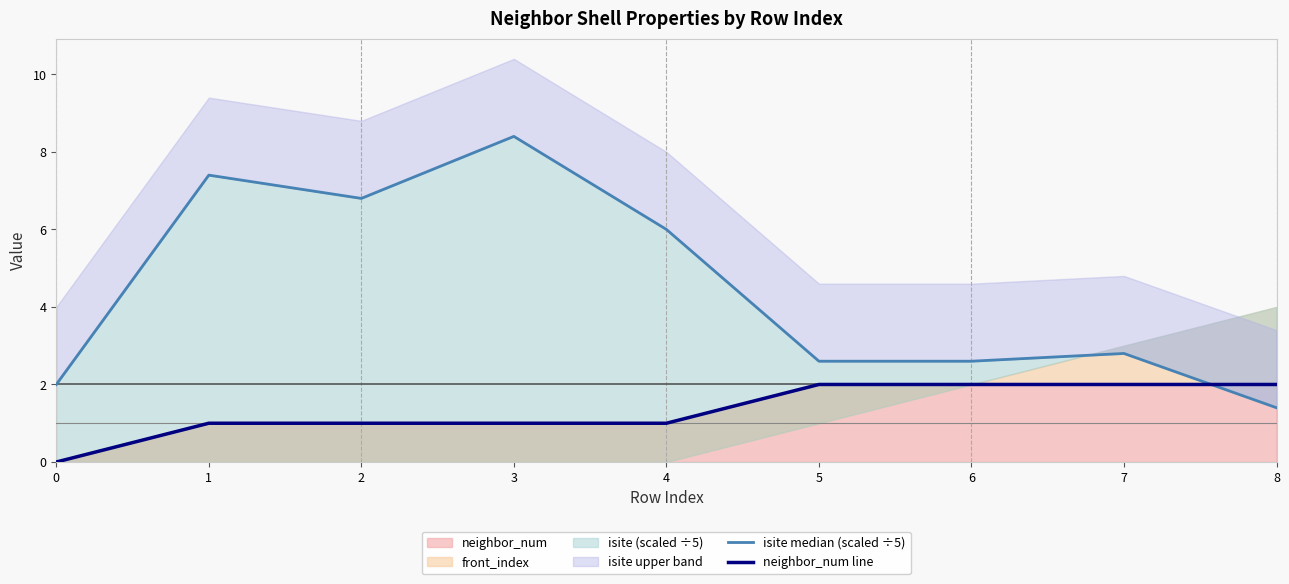

What is the maximum value for neighbor_num line?

2.0